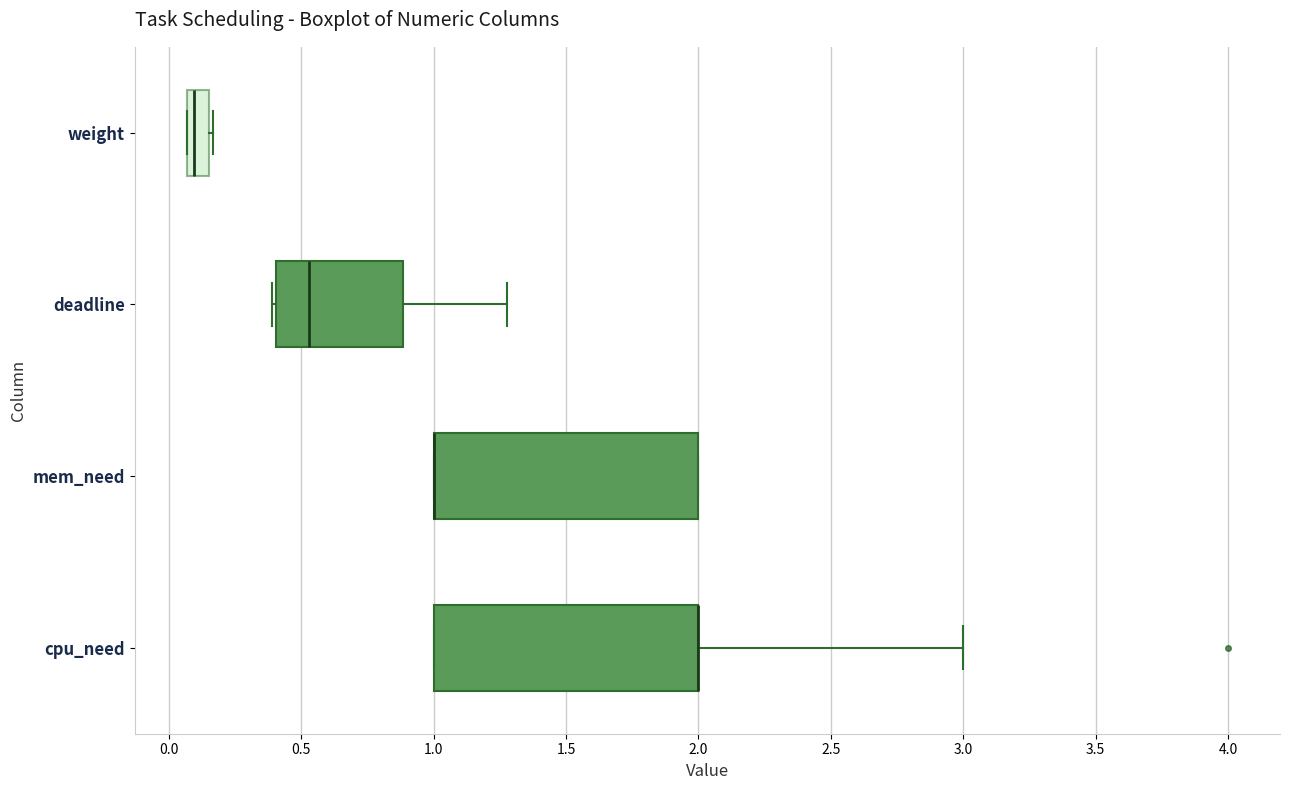

Reading bottom to top, read every box against the x-axis: the position of its median line, the range the box covers, and the ends of its whiskers. The values are not printed on the chart, so give them approximately, as read against the axis.

cpu_need: median 2.00 (drawn on the box's right edge), box 1.00 to 2.00, whiskers 1.00 to 3.00
mem_need: median 1.00 (drawn on the box's left edge), box 1.00 to 2.00, whiskers 1.00 to 2.00
deadline: median 0.55, box 0.40 to 0.90, whiskers 0.40 to 1.30
weight: median 0.10, box 0.05 to 0.15, whiskers 0.05 to 0.15